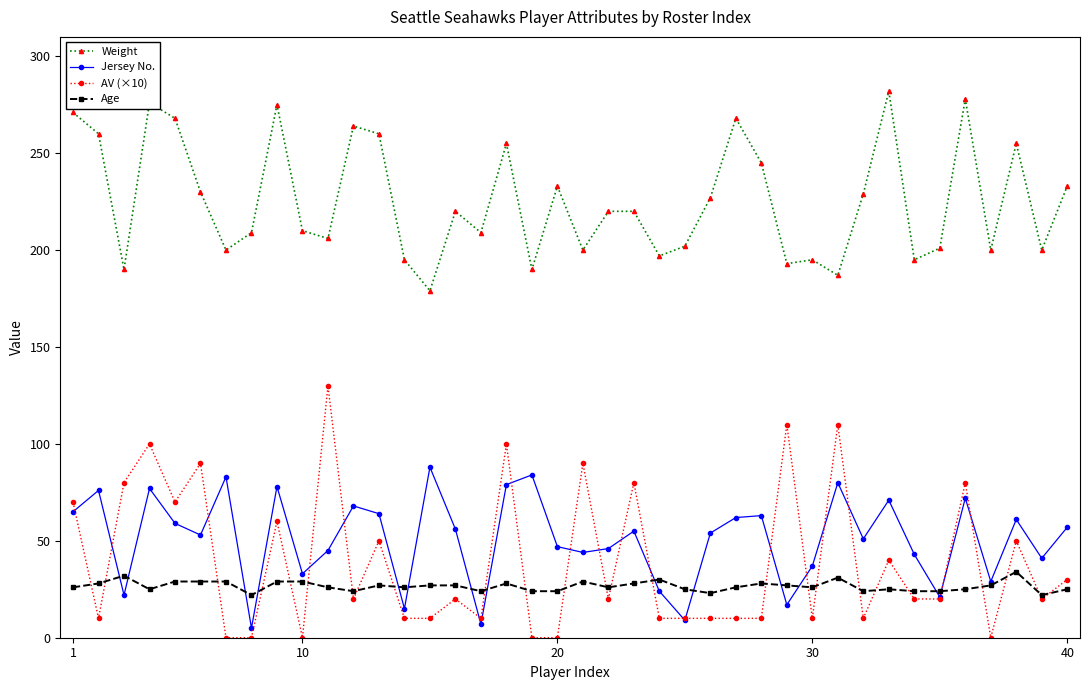

At how many categories does at least one series exceed 149?

40